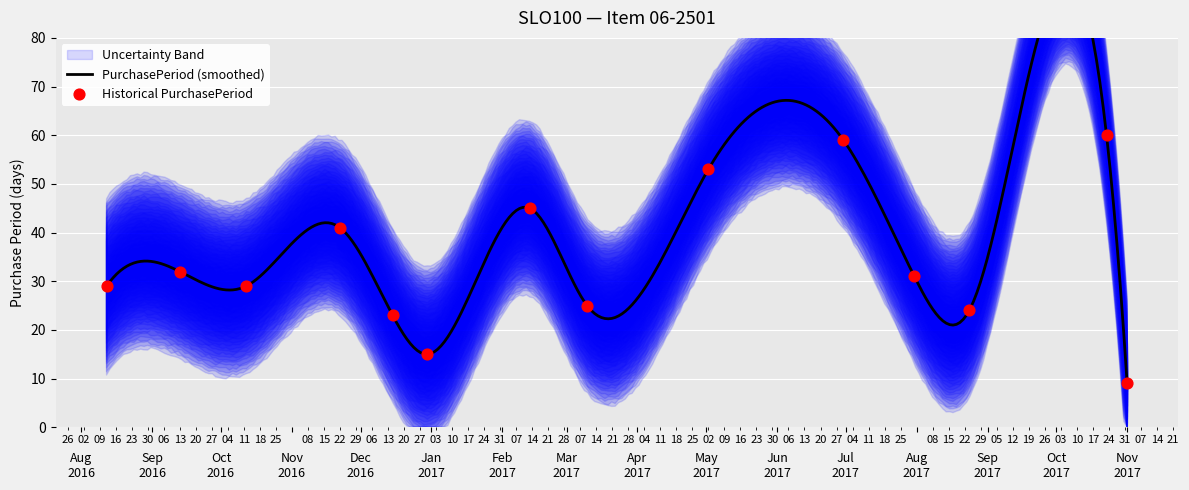

What is the ratio of the value at 2016-08-12 to the value at 2017-07-31?

0.9